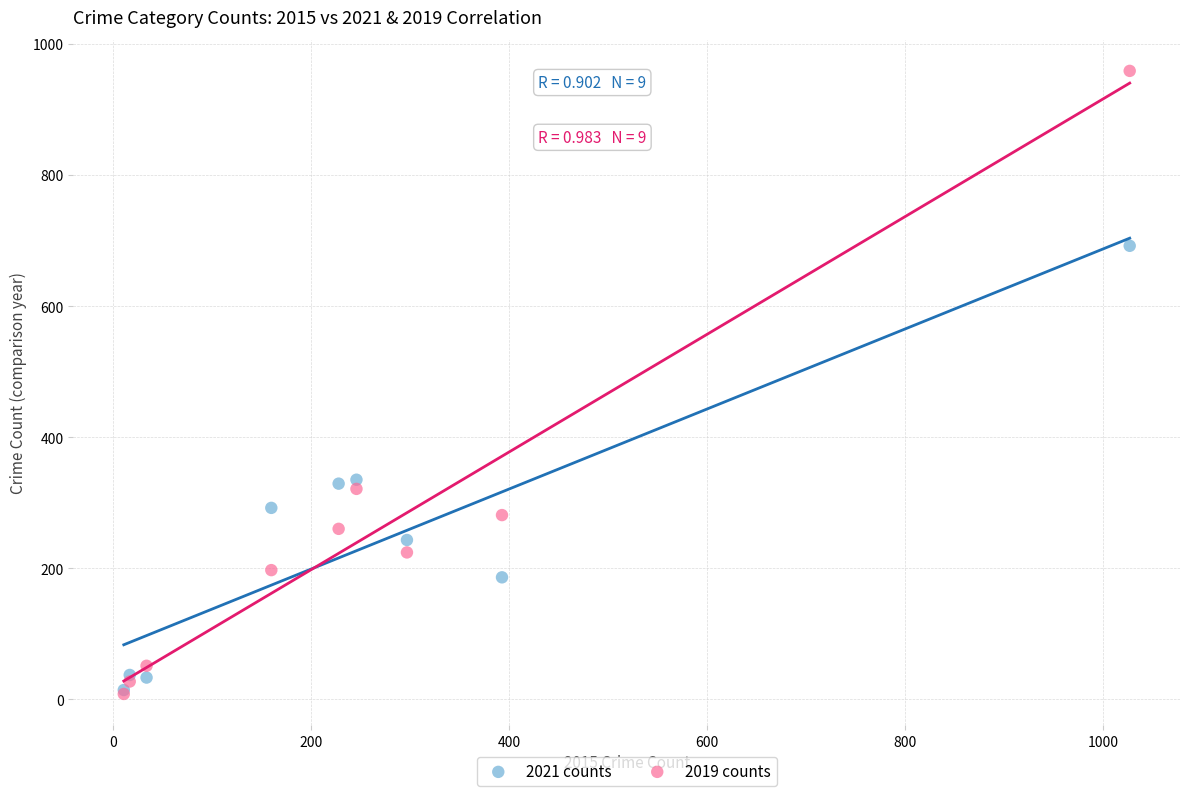

Which series has the largest Y range (max minus min)?

2019 counts